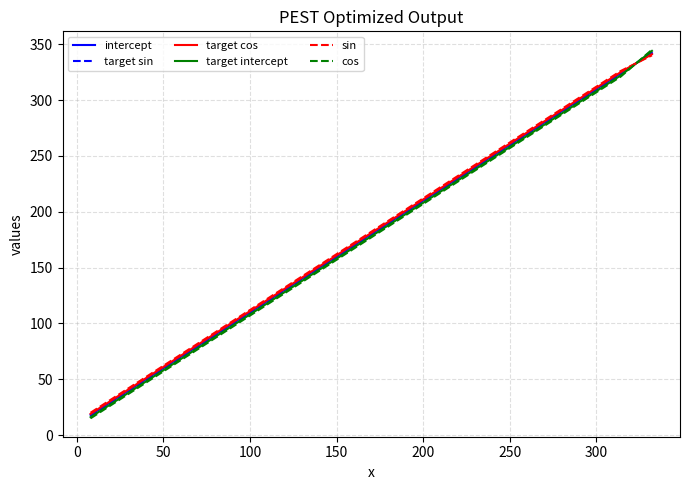

Rank the series by their average value, from lowest to highest.

cos, target intercept, target sin, intercept, target cos, sin